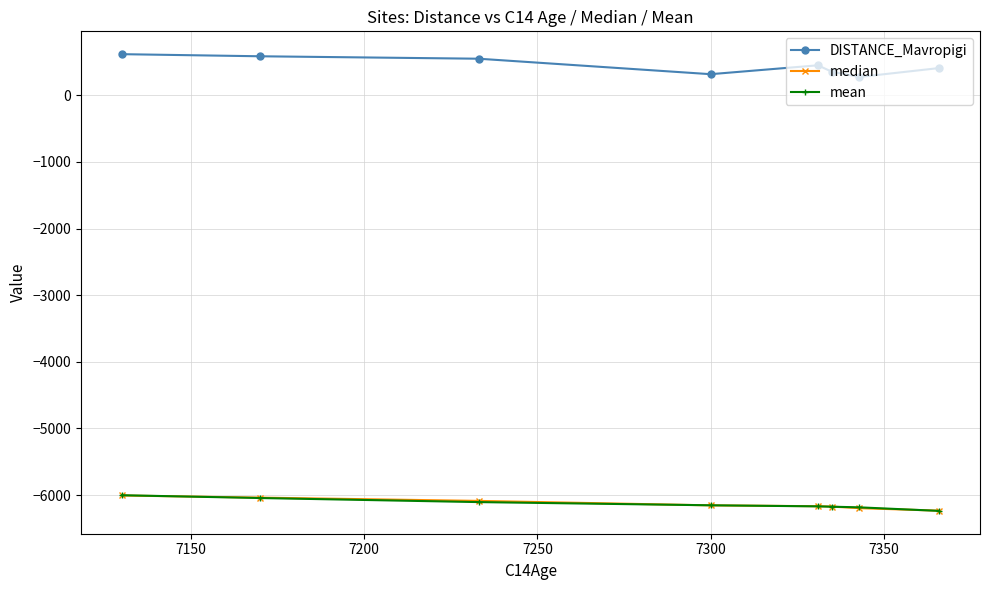

What is the value of the DISTANCE_Mavropigi point at the 7th from the left?

274.9